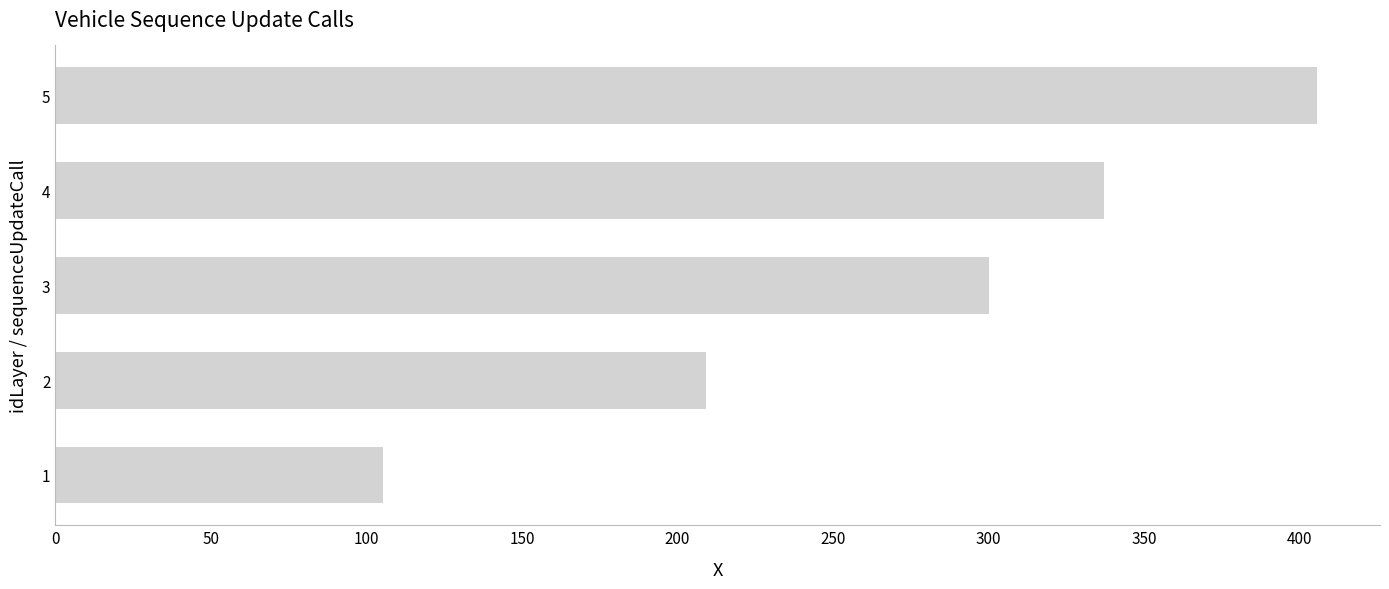

What is the change in value from 1 to 4?

+231.5